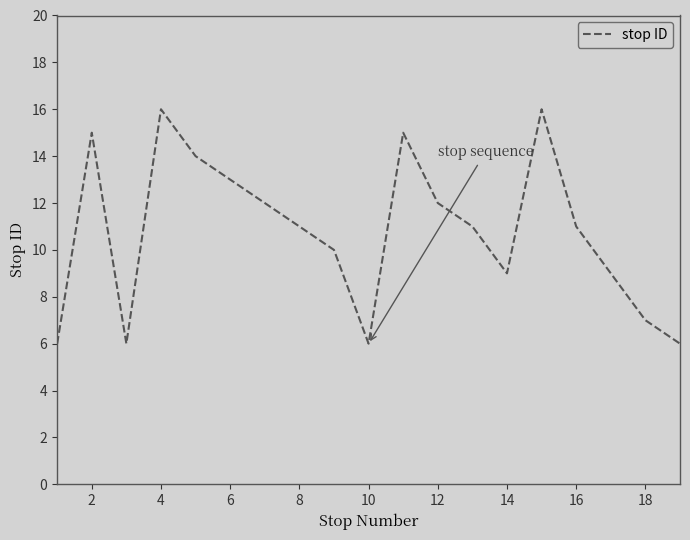

What is the difference between the maximum and minimum values?

10